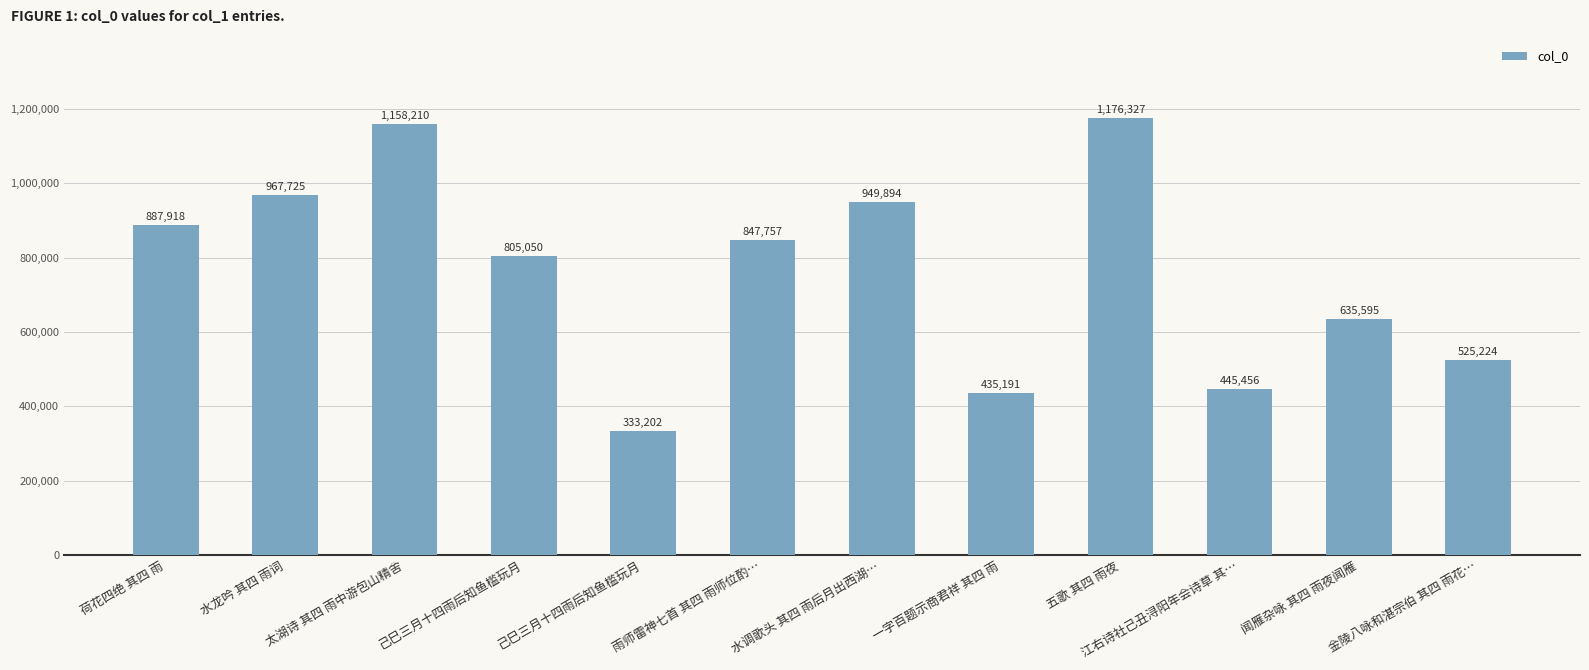

Approximately how many times larger is the value at 水龙吟 其四 雨词 compared to 一字百题示商君祥 其四 雨?

2.2